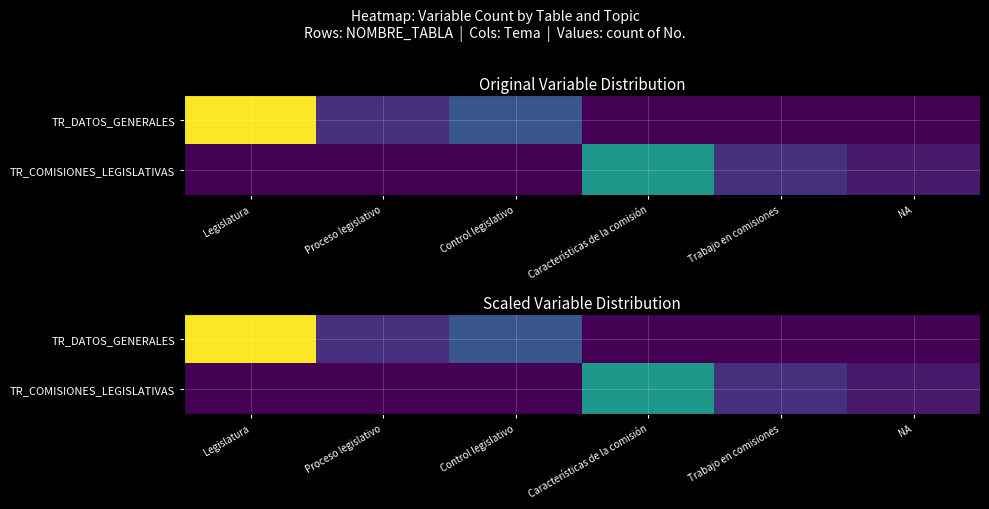

What is the difference between the highest and lowest values at Legislatura?

18.0